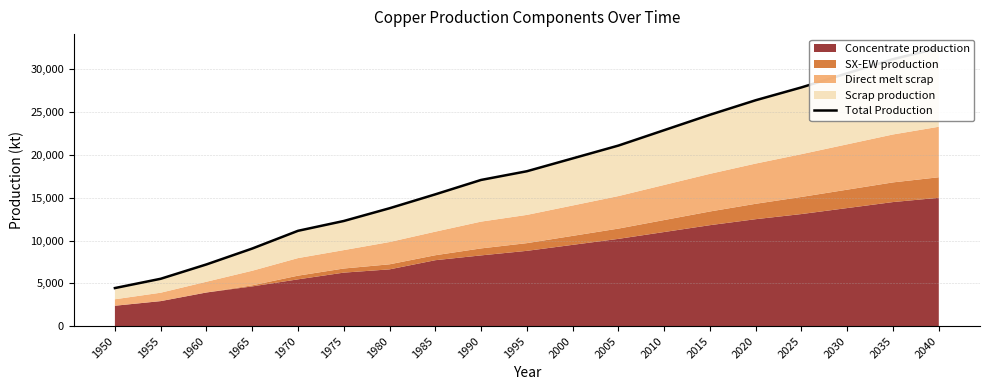

At which label is the value closest to 18475?

1995